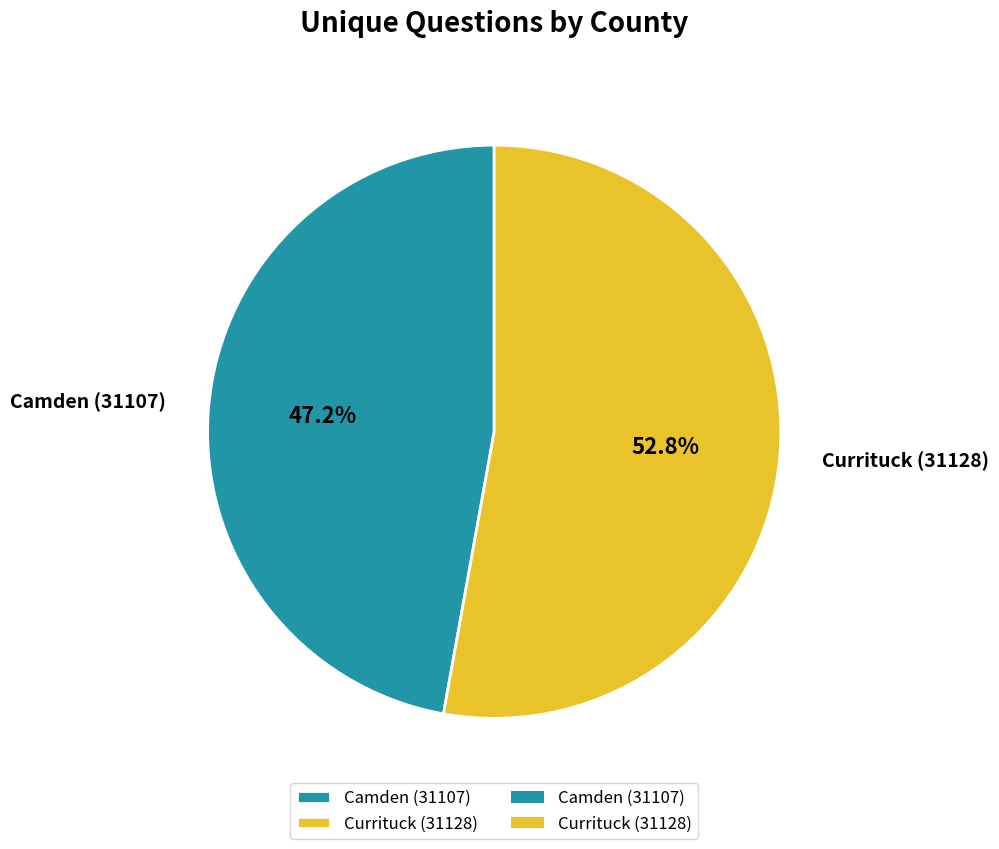

How much of the chart is everything except Currituck (31128)?

47.2%